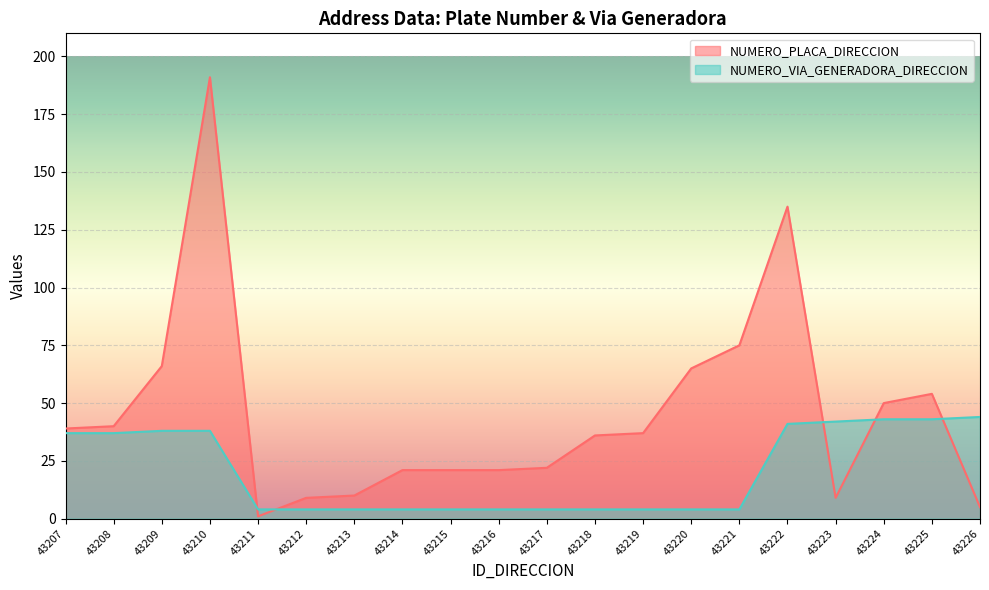

Reading right to left, extract all data points from this chart.

NUMERO_PLACA_DIRECCION: 43226=5	43225=54	43224=50	43223=9	43222=135	43221=75	43220=65	43219=37	43218=36	43217=22	43216=21	43215=21	43214=21	43213=10	43212=9	43211=1	43210=191	43209=66	43208=40	43207=39
NUMERO_VIA_GENERADORA_DIRECCION: 43226=44	43225=43	43224=43	43223=42	43222=41	43221=4	43220=4	43219=4	43218=4	43217=4	43216=4	43215=4	43214=4	43213=4	43212=4	43211=4	43210=38	43209=38	43208=37	43207=37